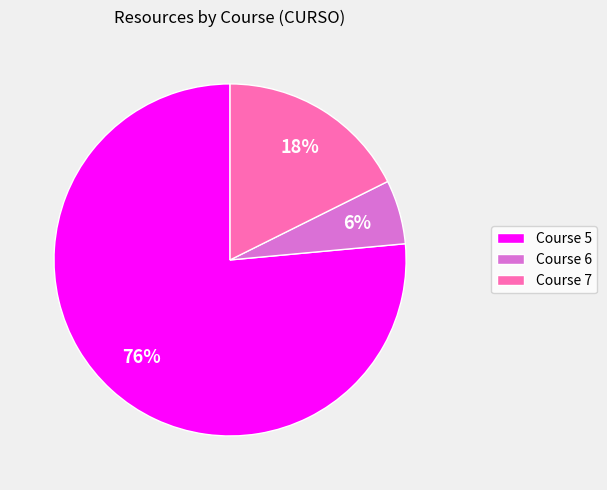

Which has a higher value, Course 7 or Course 5?

Course 5